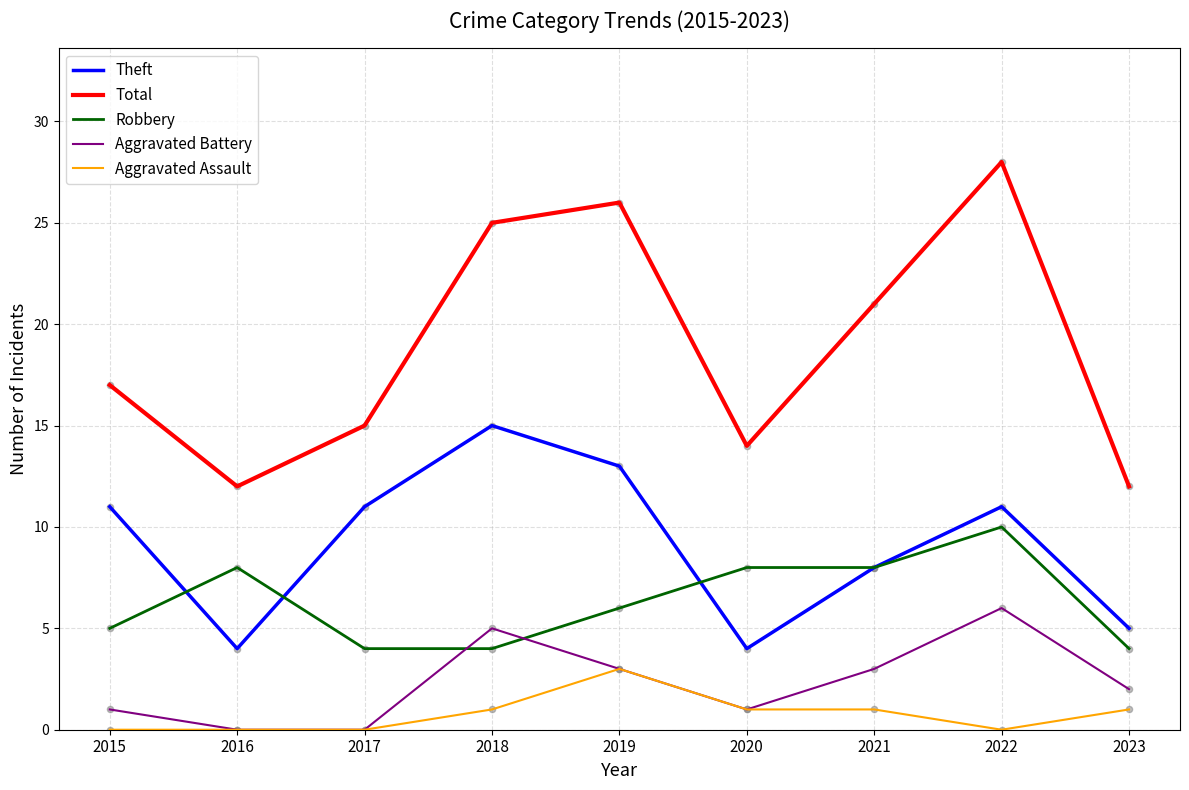

Which series has the largest total across all categories?

Total